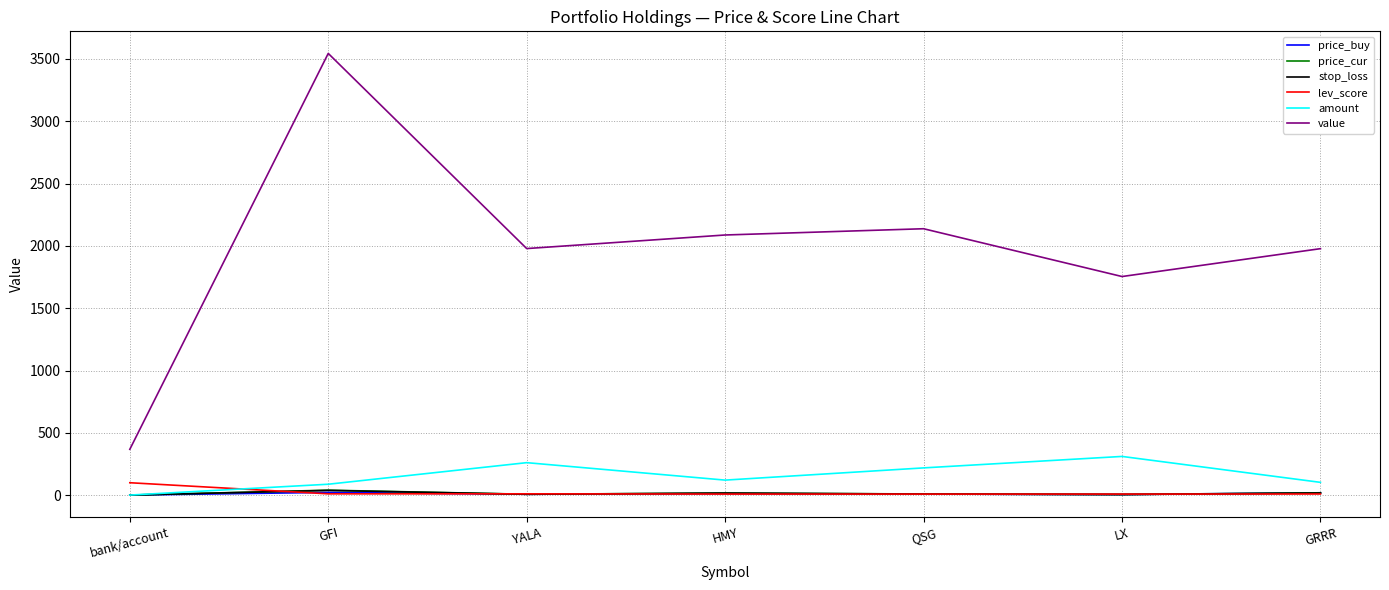

Between bank/account and GRRR, which series saw the biggest shift?

value